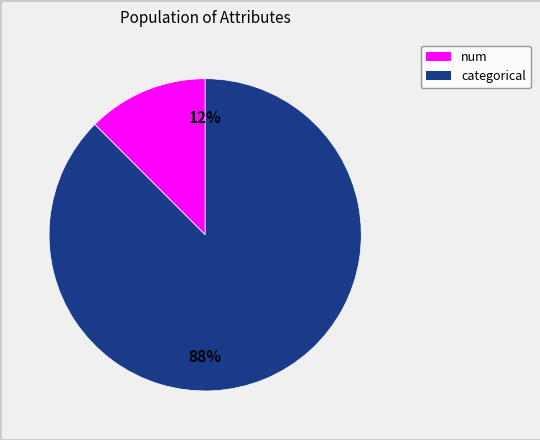

Is there a majority slice in this chart?

Yes